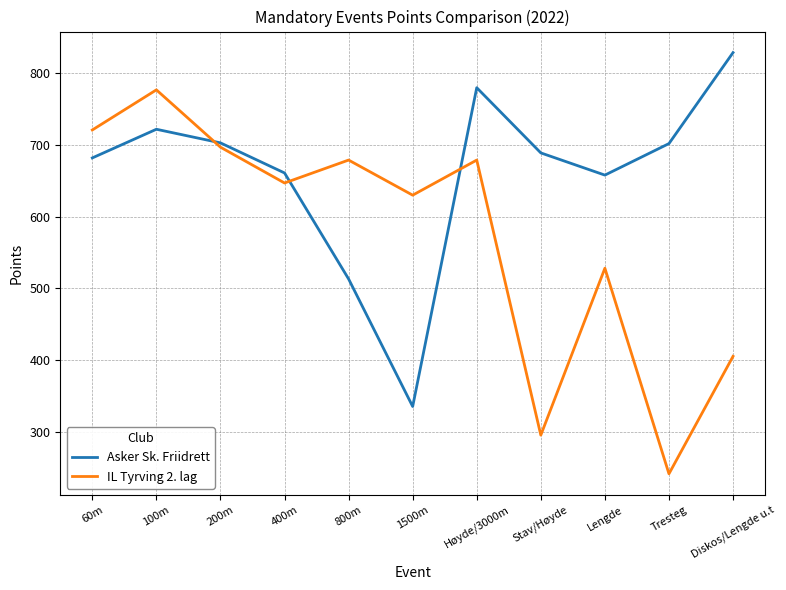

At which label does Asker Sk. Friidrett reach its peak?

Diskos/Lengde u.t